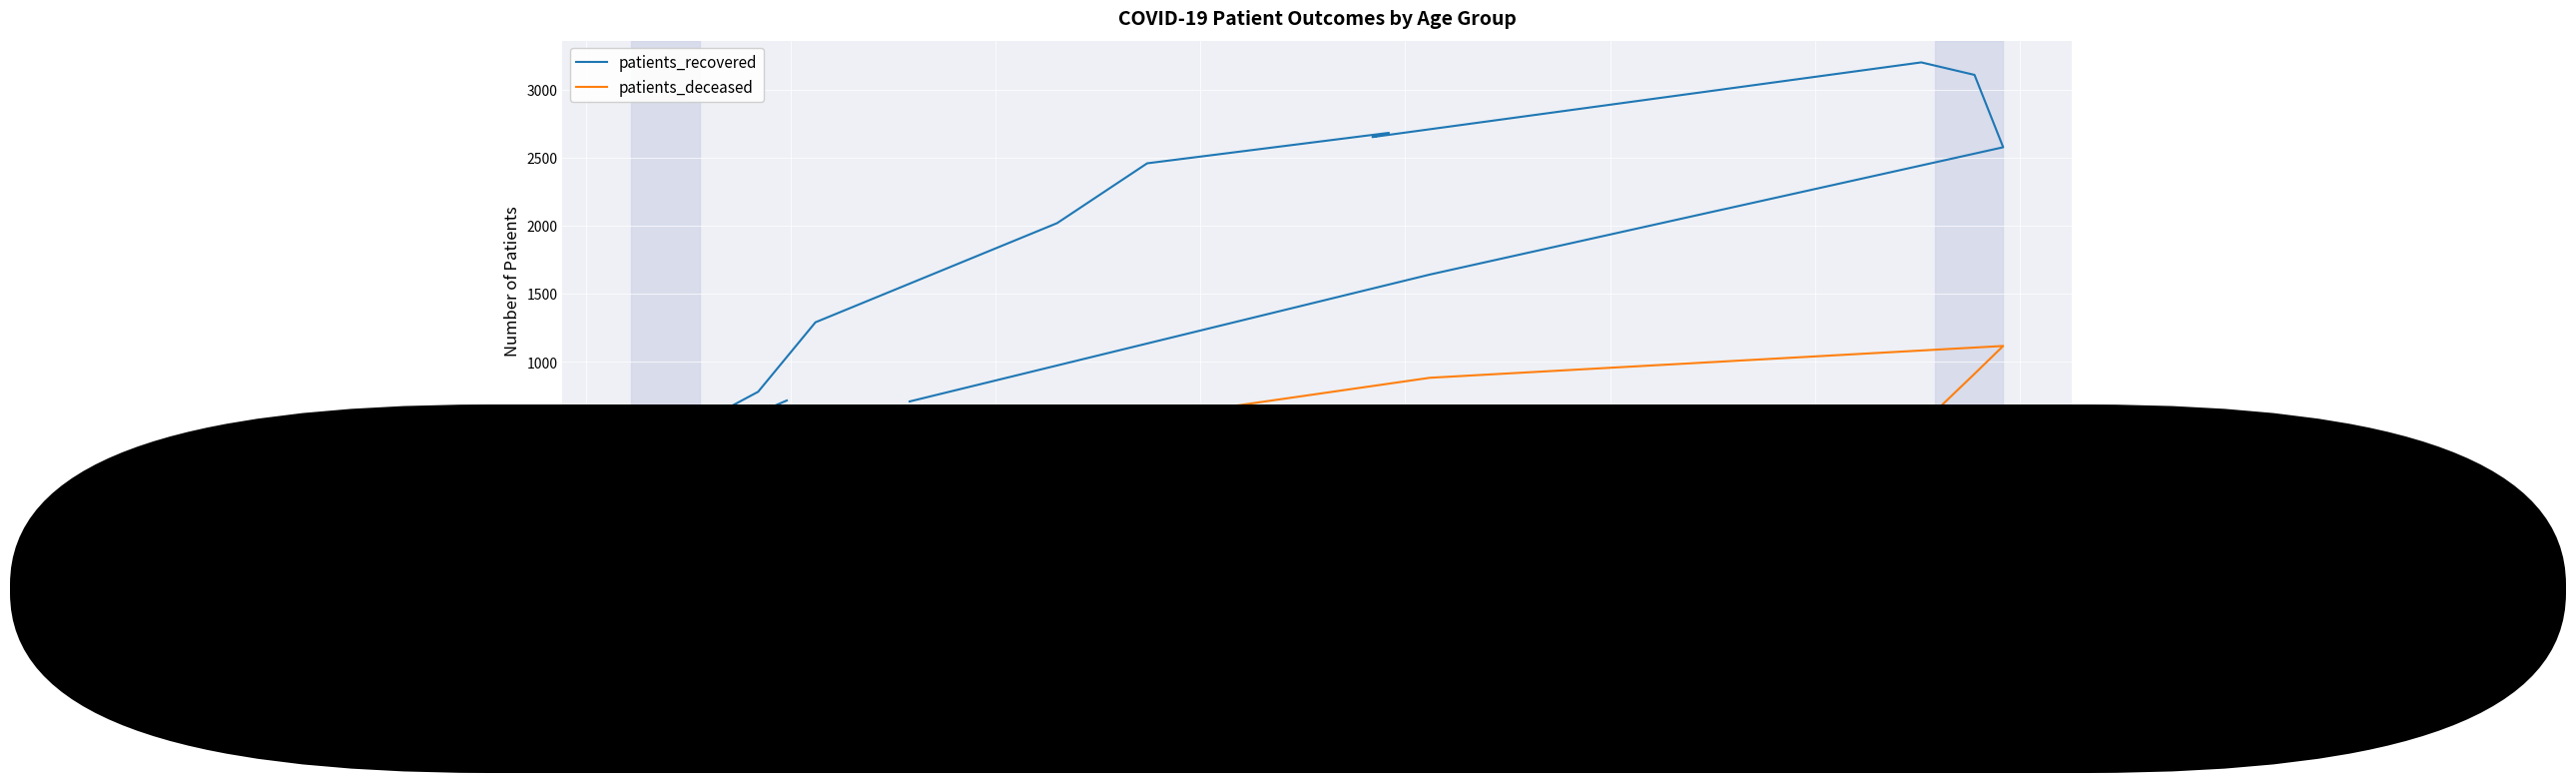

How many interior local peaks does the patients_deceased series have?

2